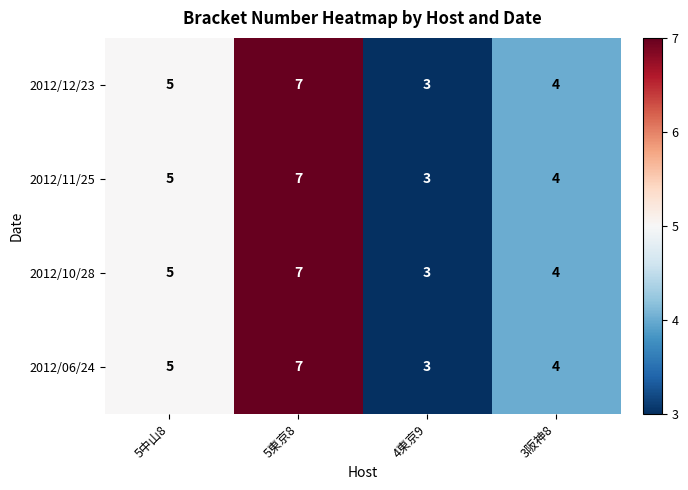

At which category does the chart reach its peak across all series?

5東京8